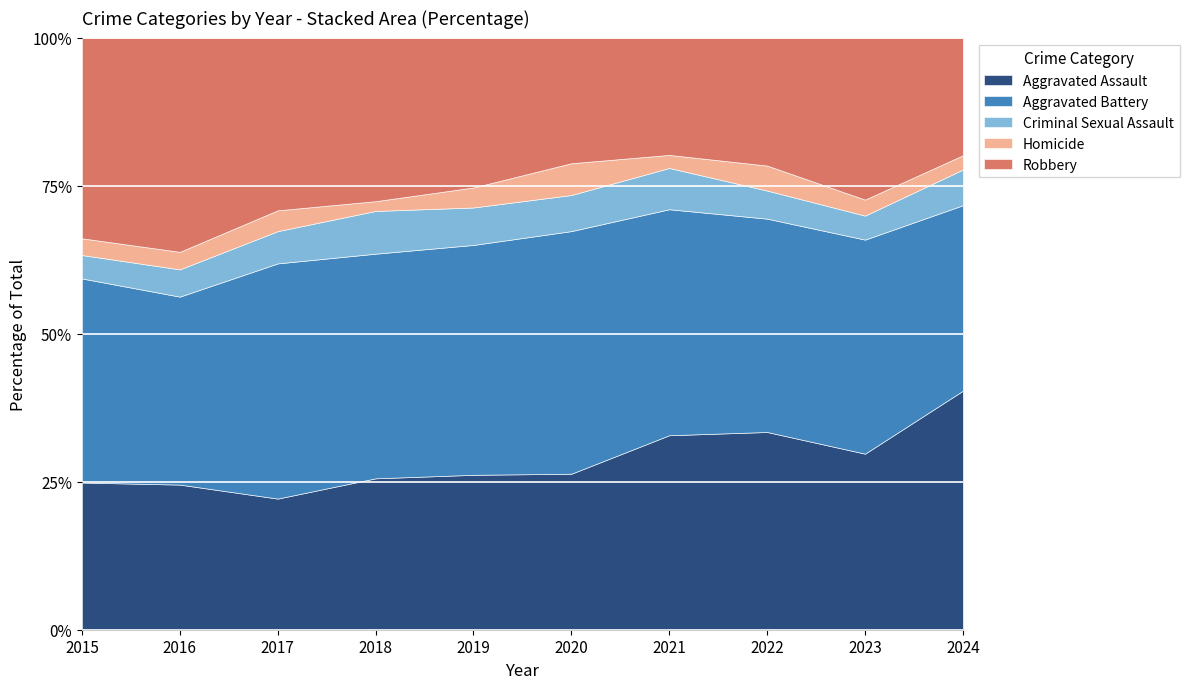

How many lines are shown in the chart?

5